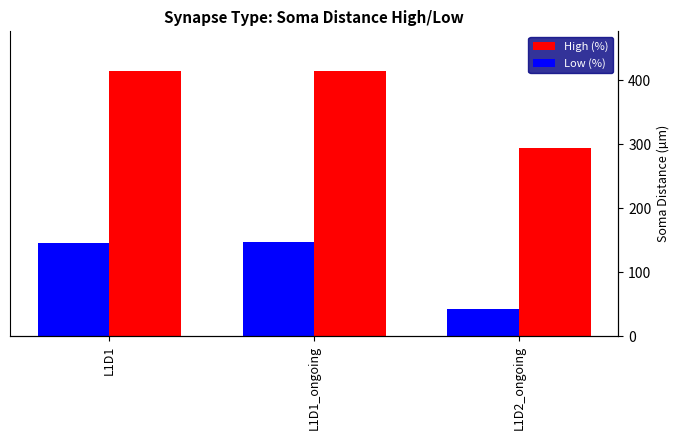

What are all the series names shown in the legend?

High (%), Low (%)